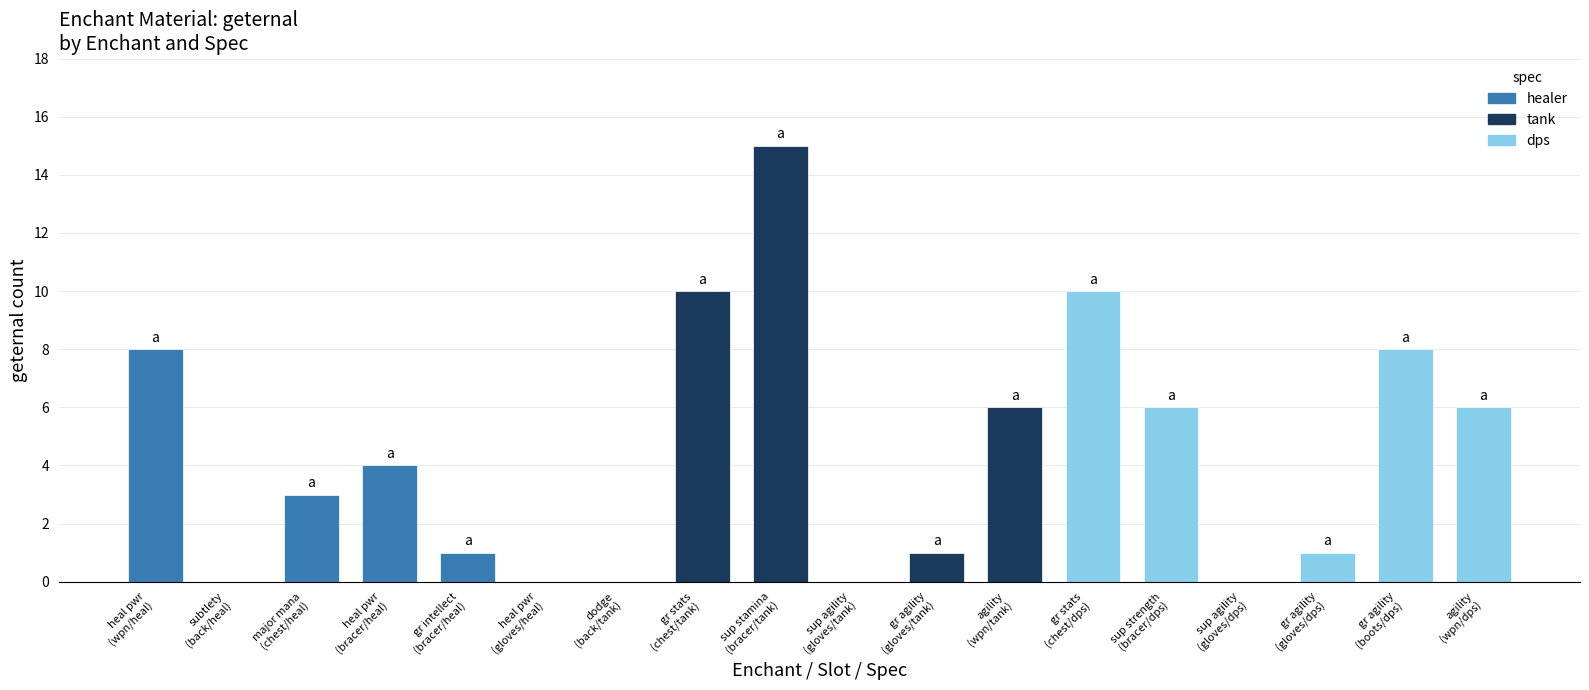

What is the maximum value shown in the chart?

15